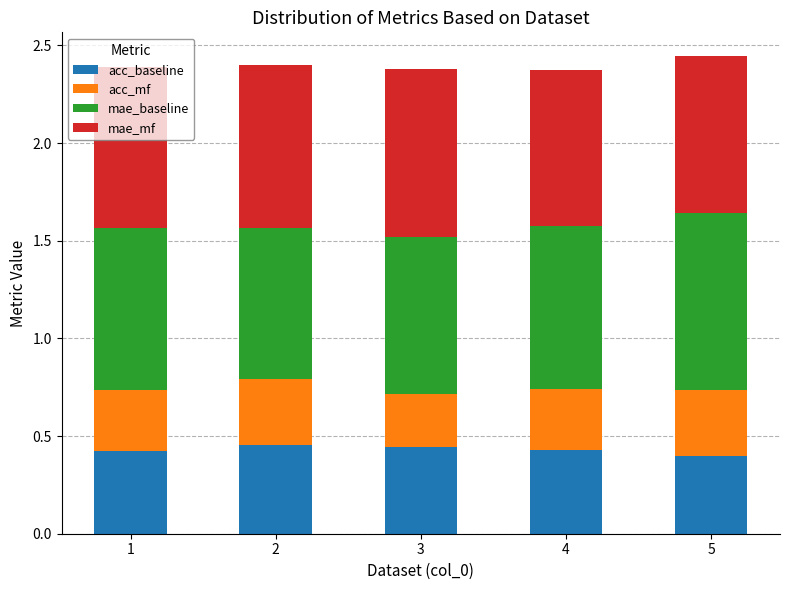

What is the total value across all series at 4?

2.4